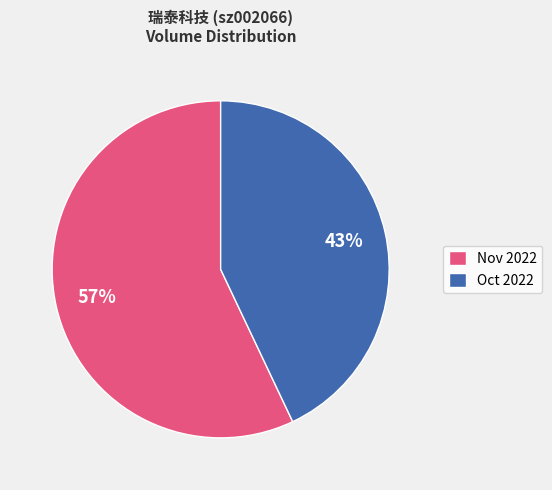

To the nearest percent, what percentage of the pie is Nov 2022?

57%